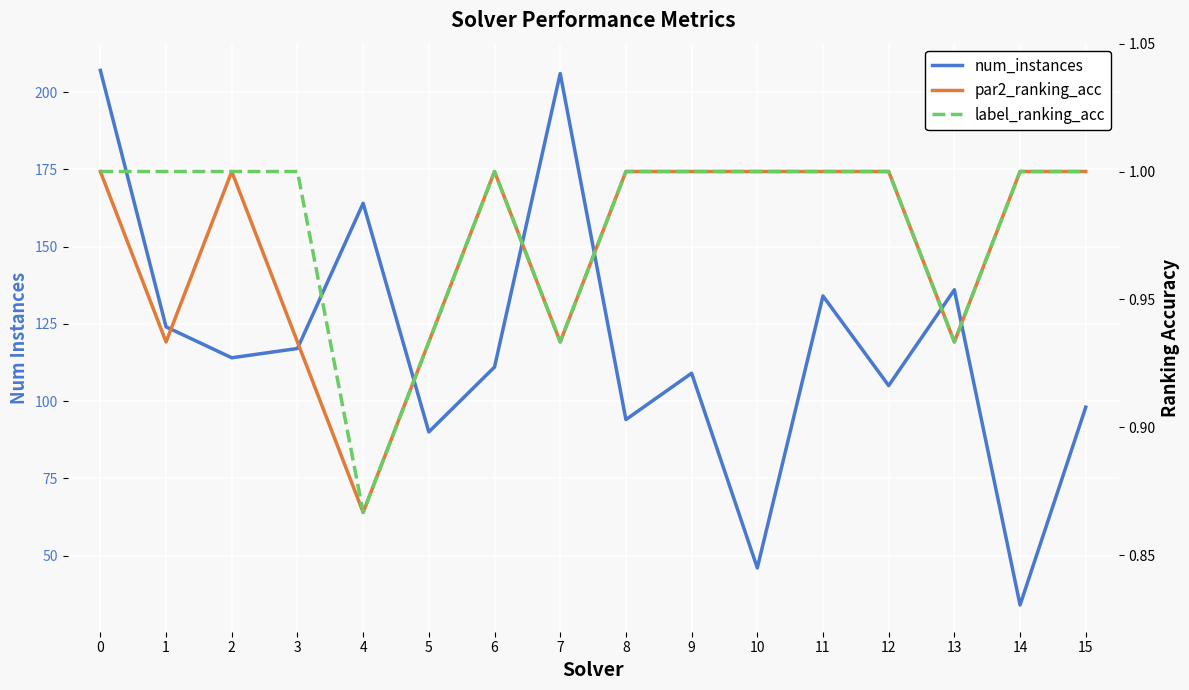

How many par2_ranking_acc values are between 0 and 1?

16